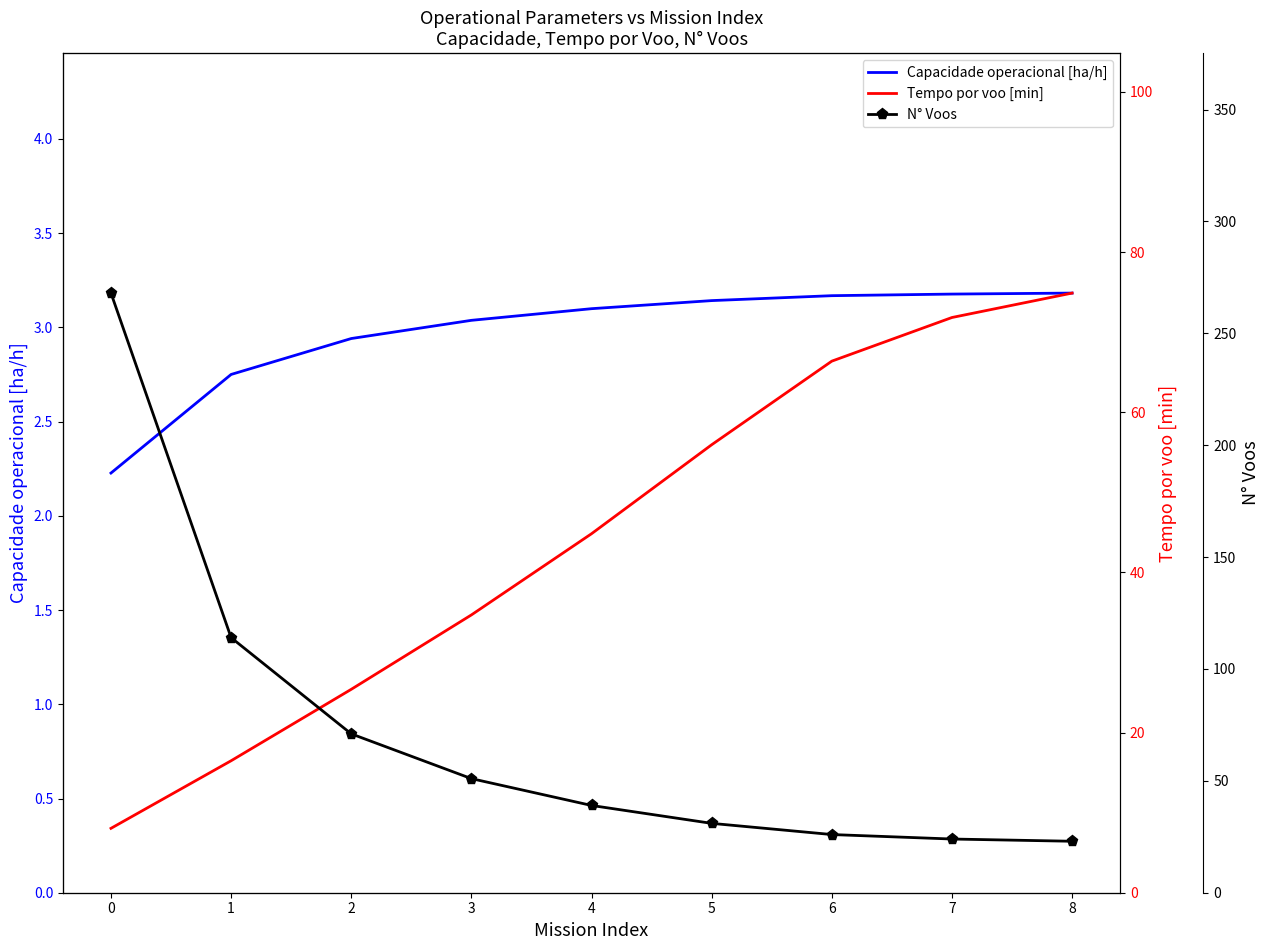

List the series in order of their peak value, highest first.

N° Voos, Tempo por voo [min], Capacidade operacional [ha/h]